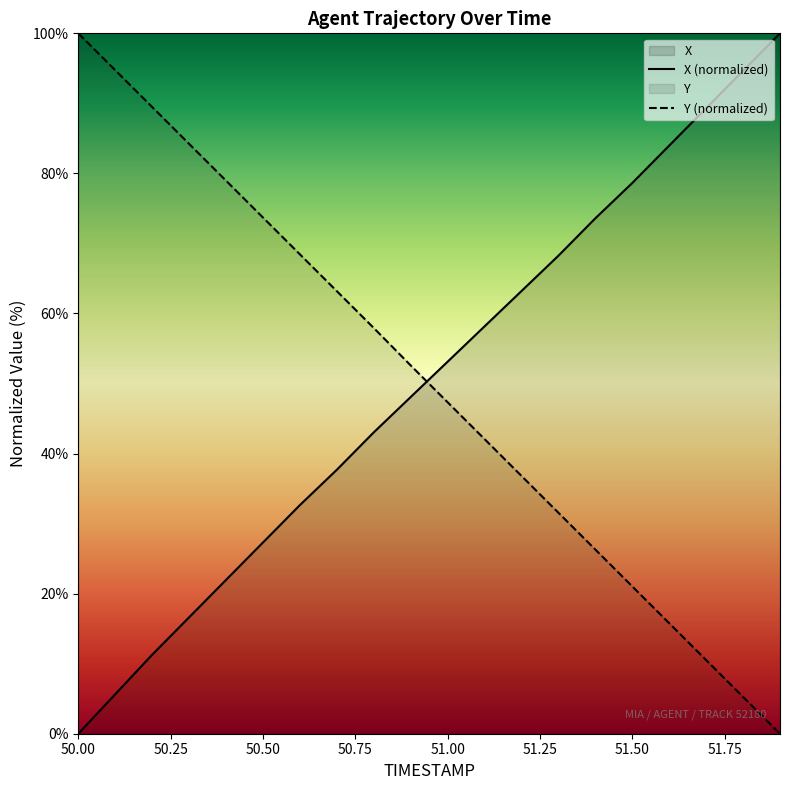

What is the difference between the maximum and minimum values in the Y (normalized) series?

100.0